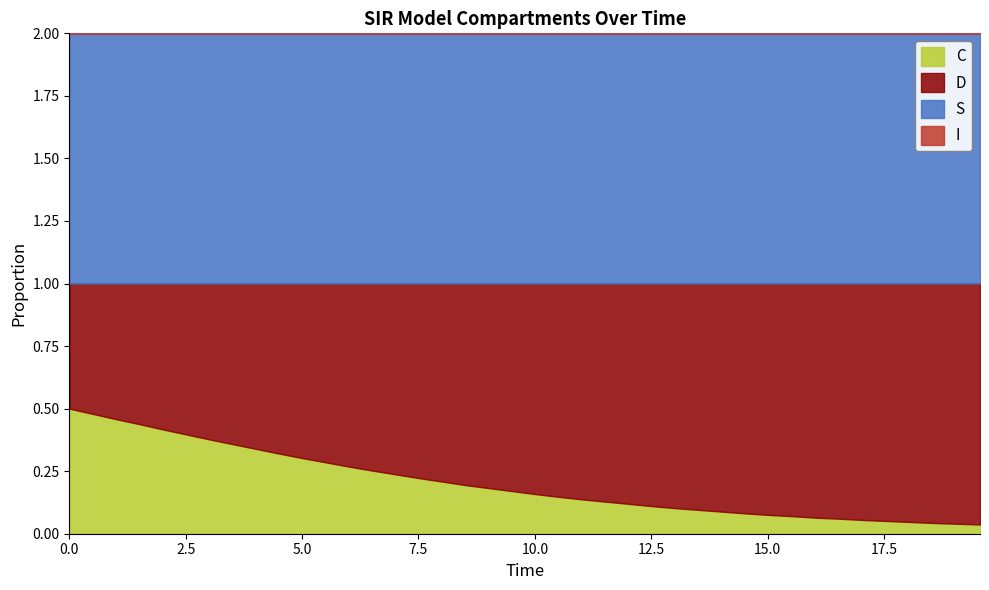

What is the greatest value displayed?

1.0